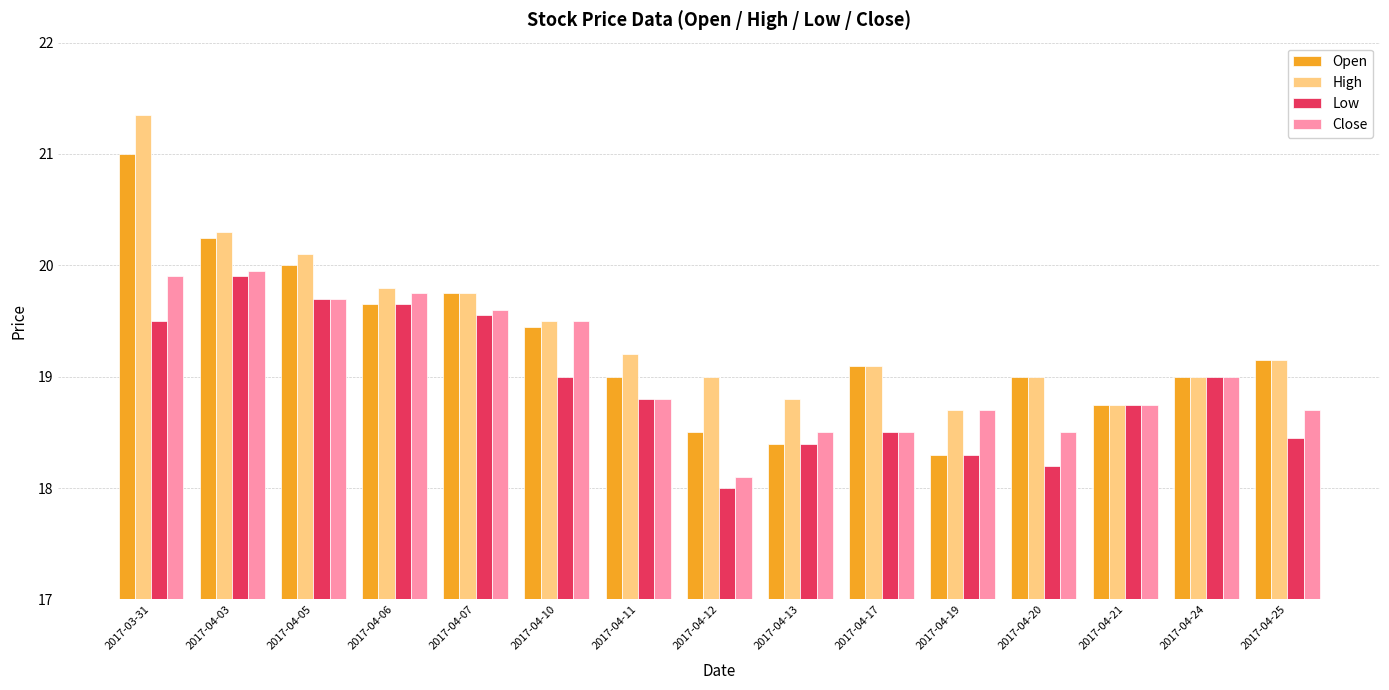

How many groups of bars are there?

15